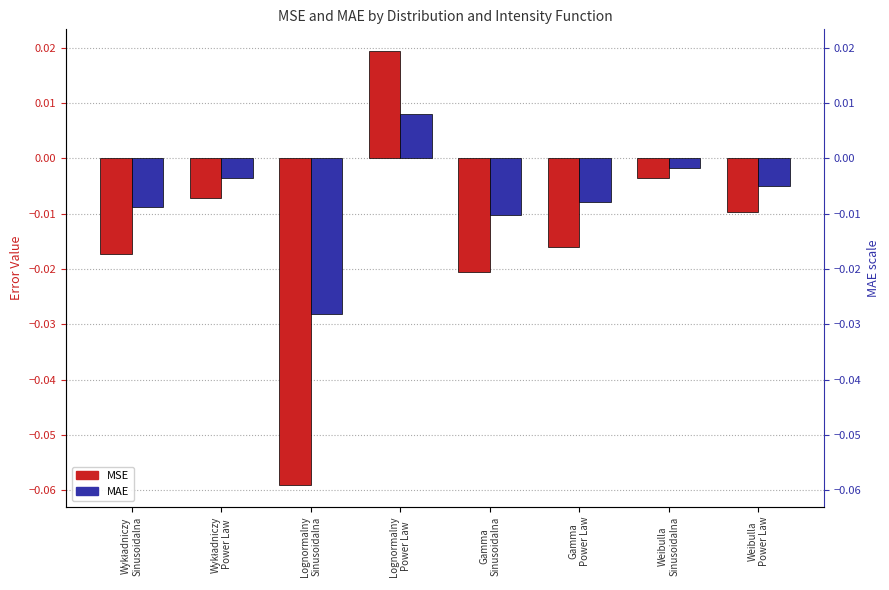

True or false: MAE has a value of -0.0 at Wykładniczy
Sinusoidalna.

True